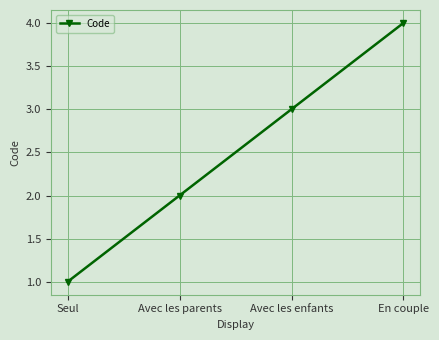

What is the minimum value shown in the chart?

1